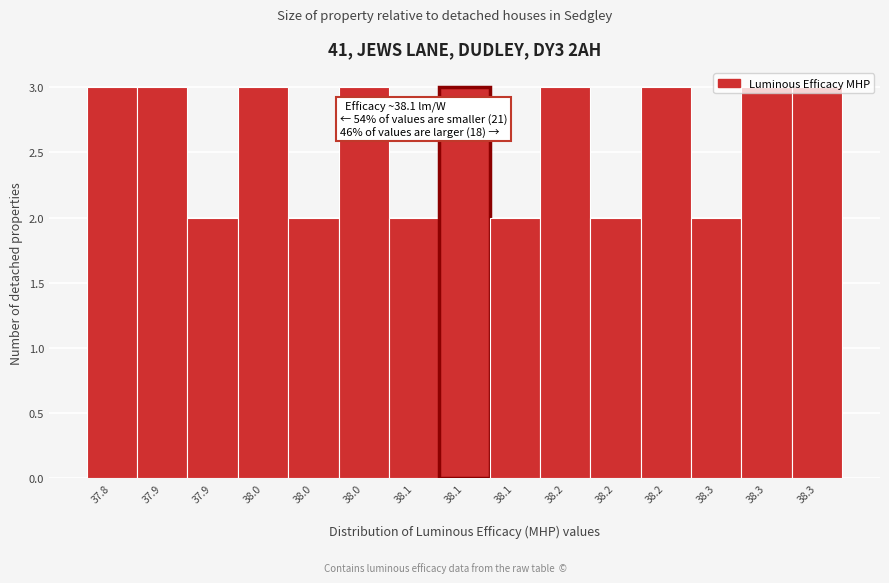

How many bars are there in total?

15